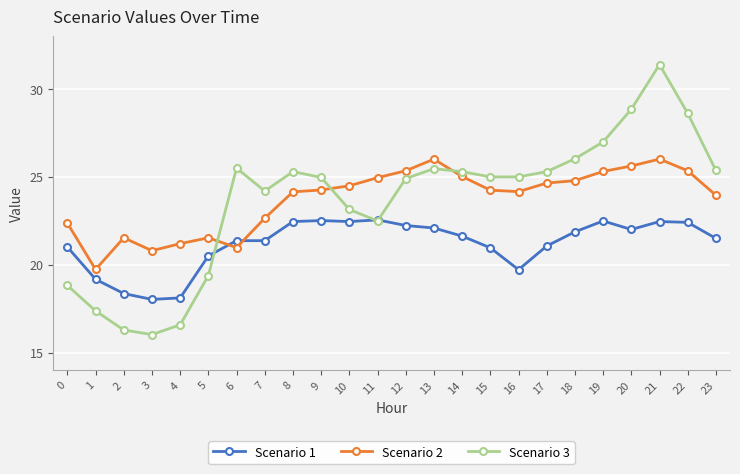

What is the highest value of the Scenario 2 series?

26.0